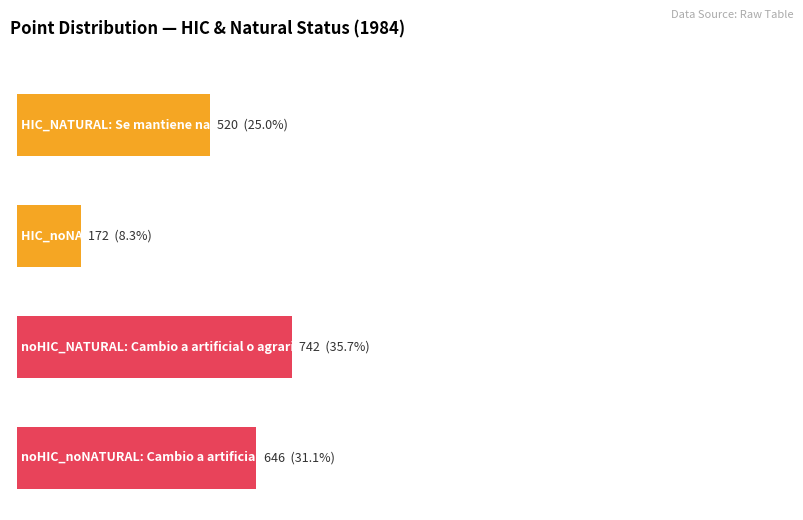

Reading left to right, list all the values displayed in this chart.

520	172	742	646